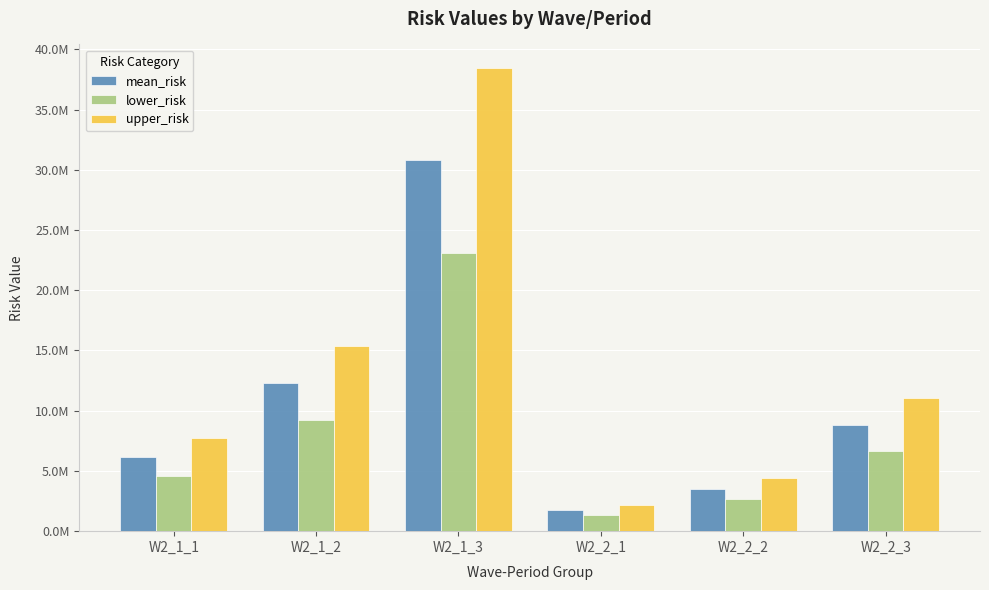

What is the sum of all mean_risk values?

63399626.0